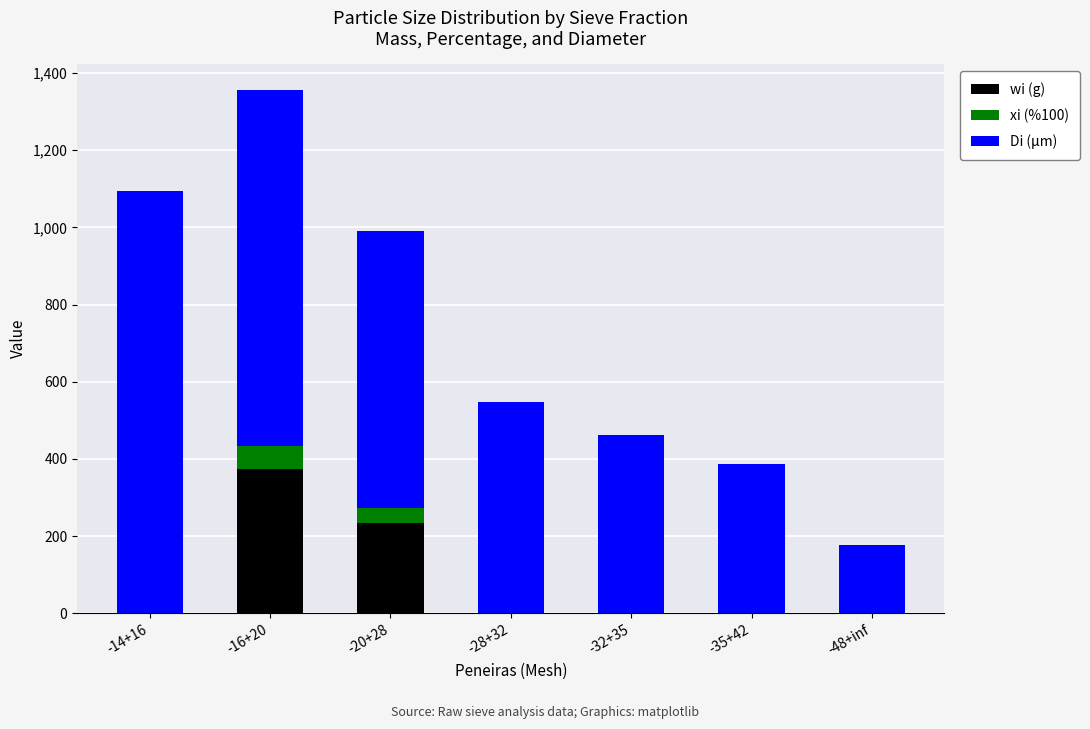

What is the maximum value for wi (g)?

373.3